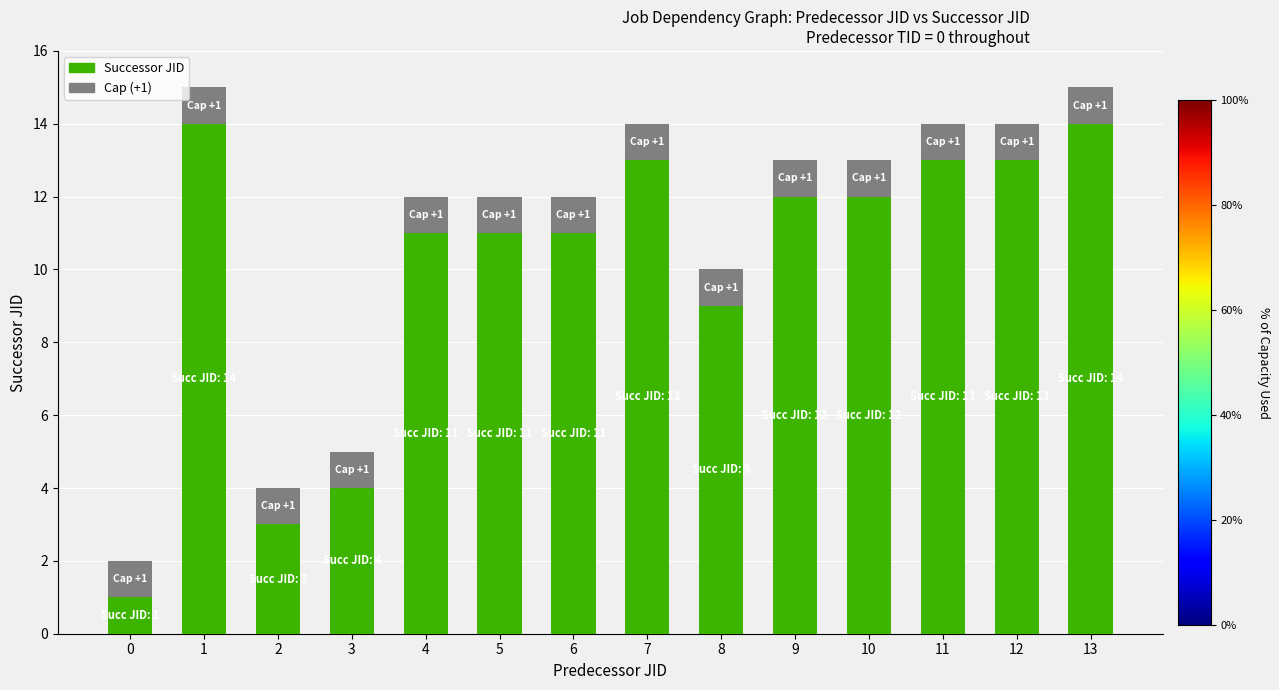

What is the difference between the maximum and minimum values in the Successor JID series?

13